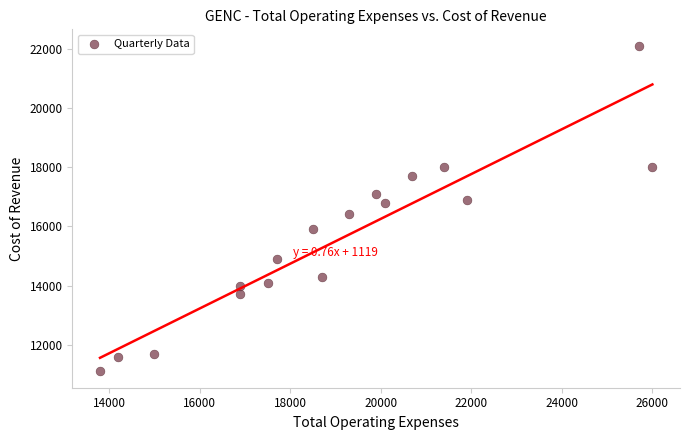

What is the range of Y values (max minus min)?

11000